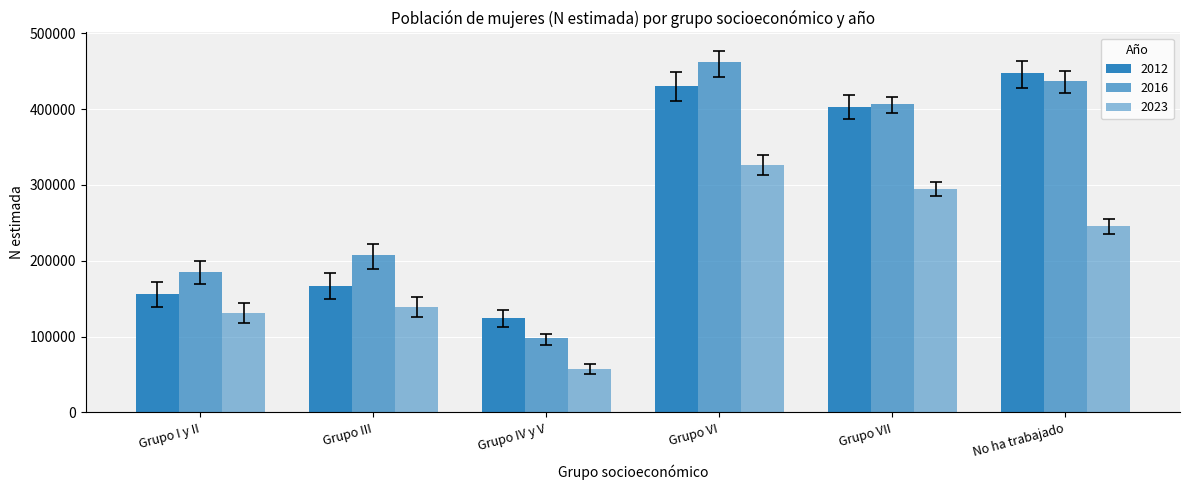

What is the difference between the maximum and minimum values in the 2023 series?

269904